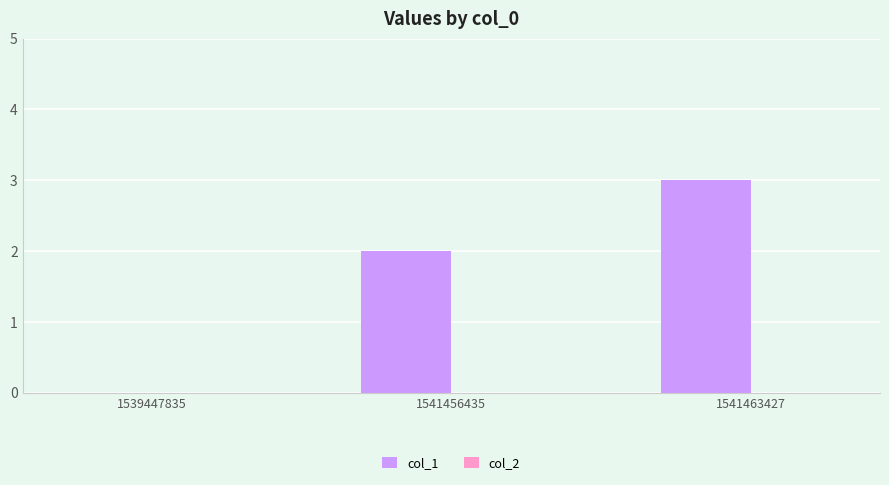

What is the sum of all values?

5